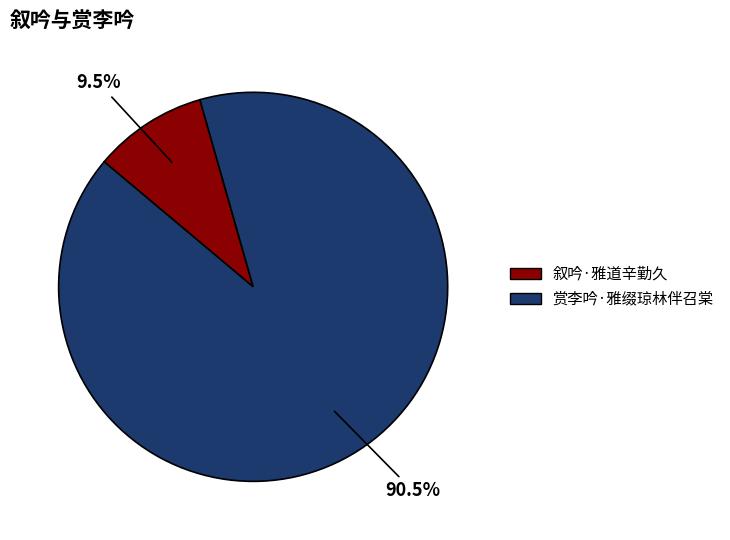

Rank the categories by value from highest to lowest.

赏李吟·雅缀琼林伴召棠, 叙吟·雅道辛勤久